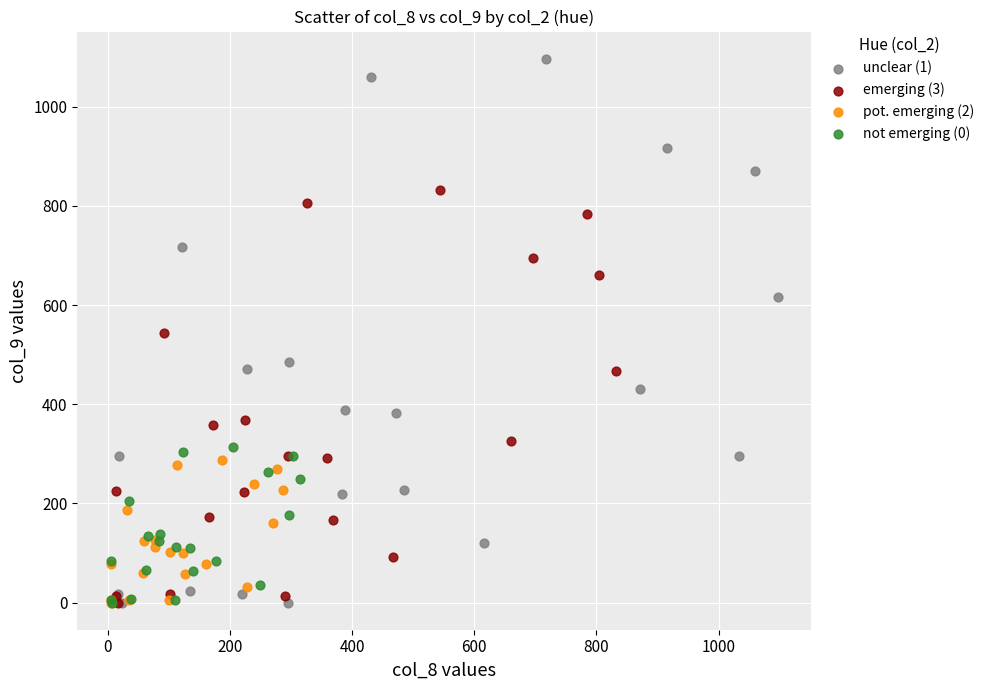

Which series has the largest Y range (max minus min)?

unclear (1)